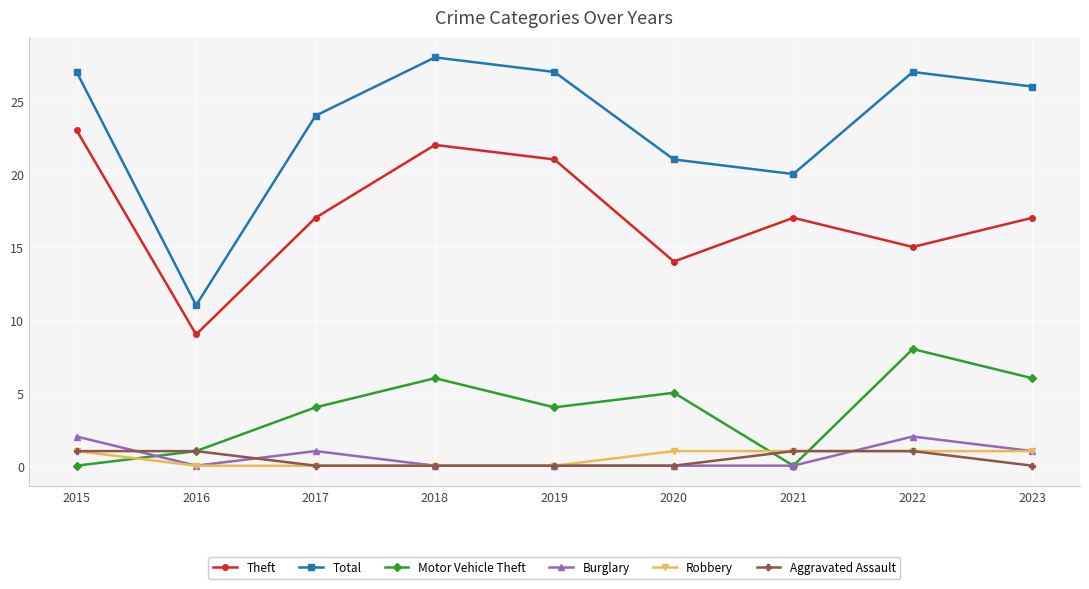

What are all the series names shown in the legend?

Theft, Total, Motor Vehicle Theft, Burglary, Robbery, Aggravated Assault